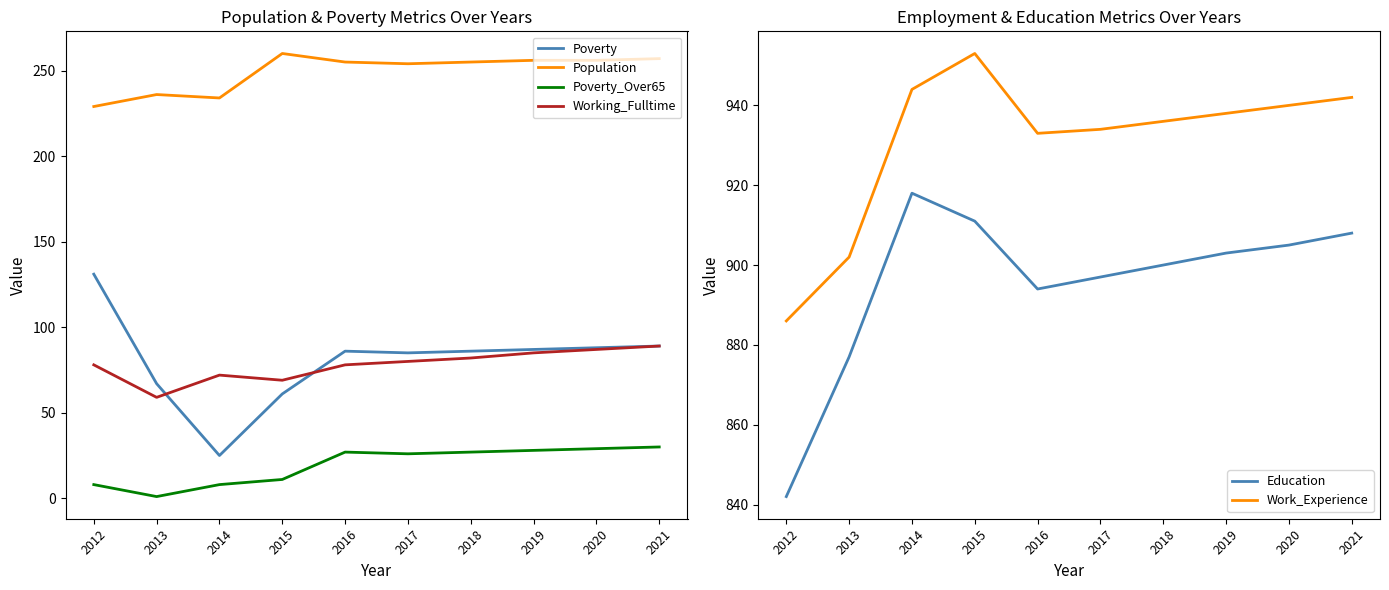

What value does the Poverty_Over65 series have at 2015?

11